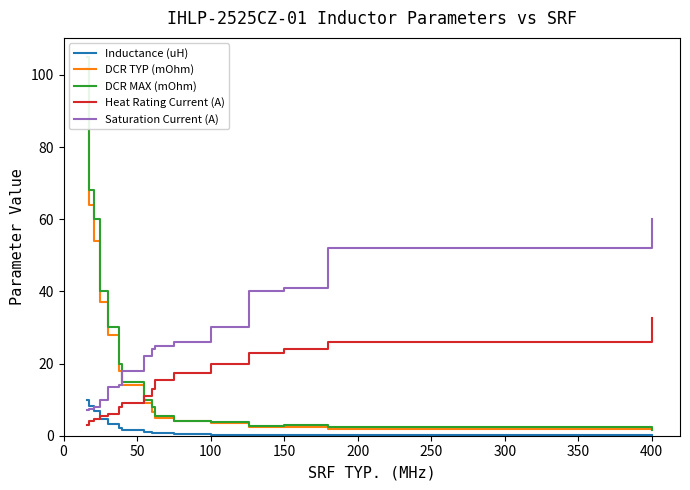

What is the lowest value of the Saturation Current (A) series?

7.0